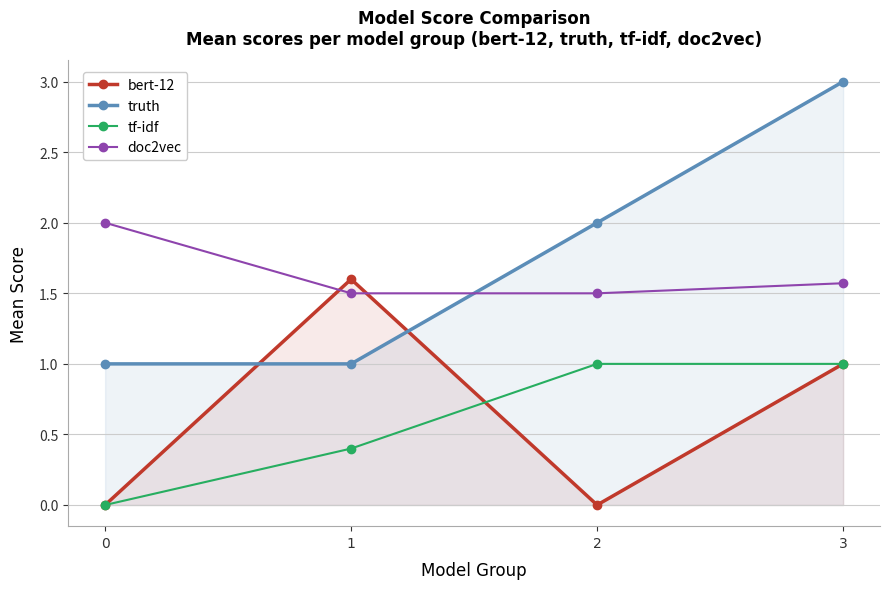

What is the value of the bert-12 point at the 4th from the left?

1.0